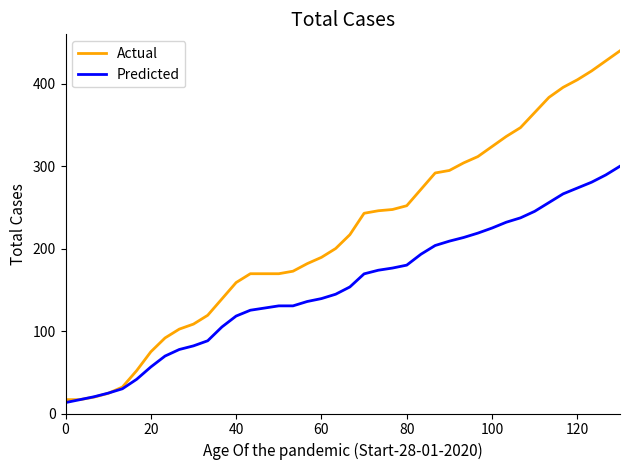

Which series has the largest total across all categories?

Actual